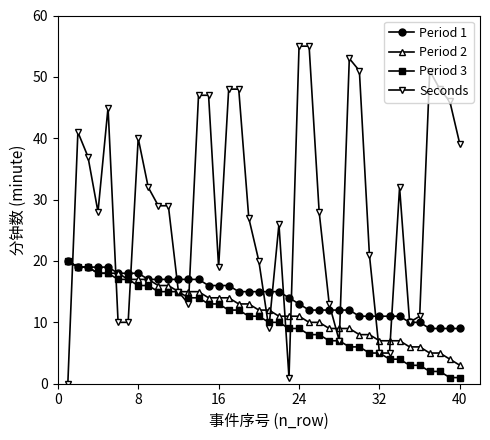

Which series has the largest total across all categories?

Seconds